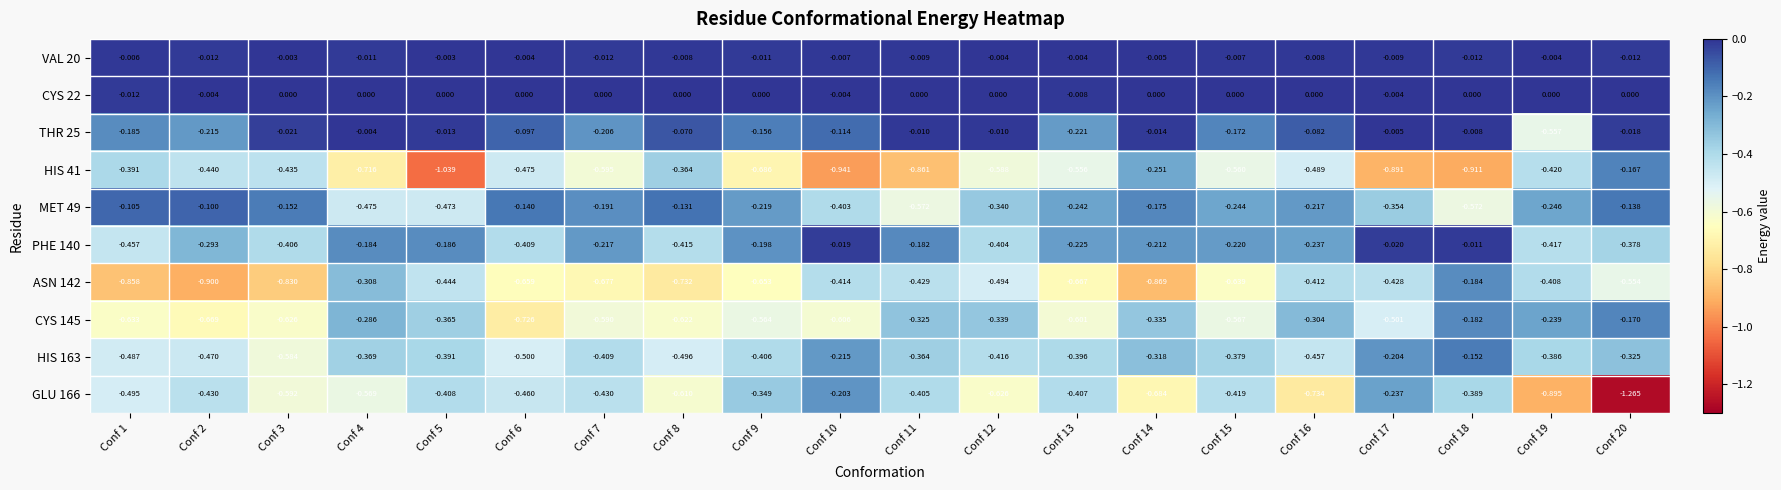

Is the value of PHE 140 at Conf 20 greater than the value of MET 49 at Conf 10?

Yes